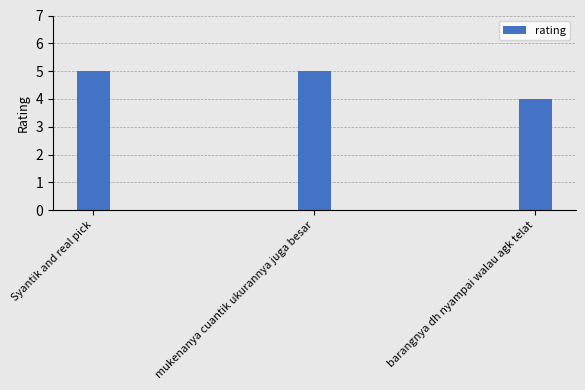

Which has a higher value, barangnya dh nyampai walau agk telat or Syantik and real pick?

Syantik and real pick